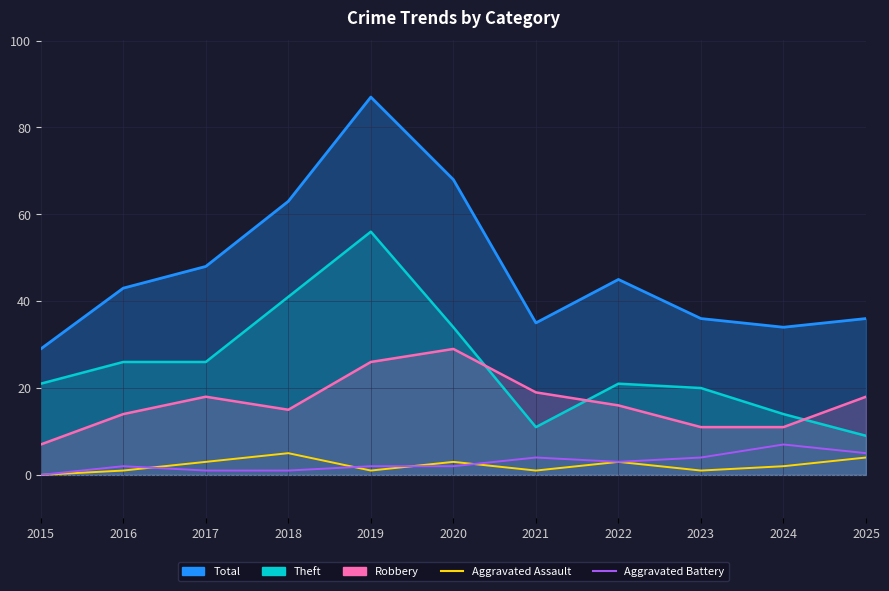

What is the highest value of the Aggravated Assault series?

5